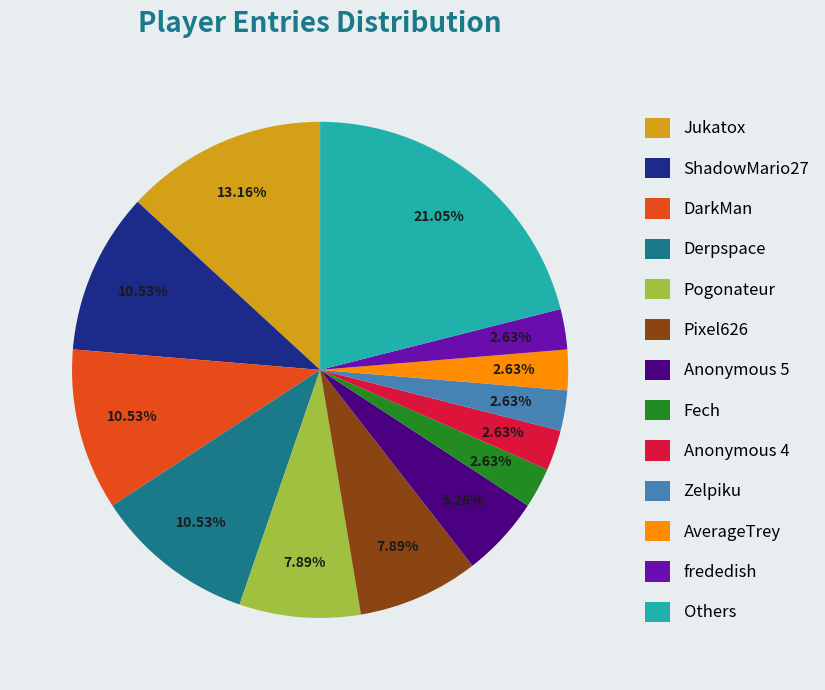

How many segments does this pie chart have?

13